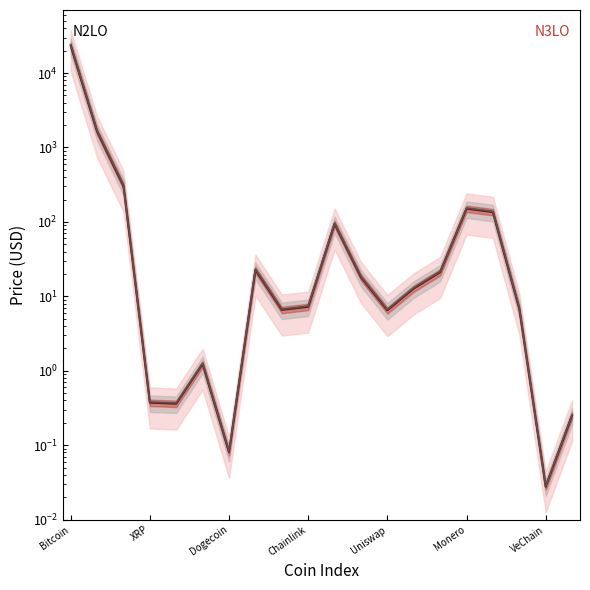

Rank the series at 19 from highest to lowest value.

N2LO central, N3LO central